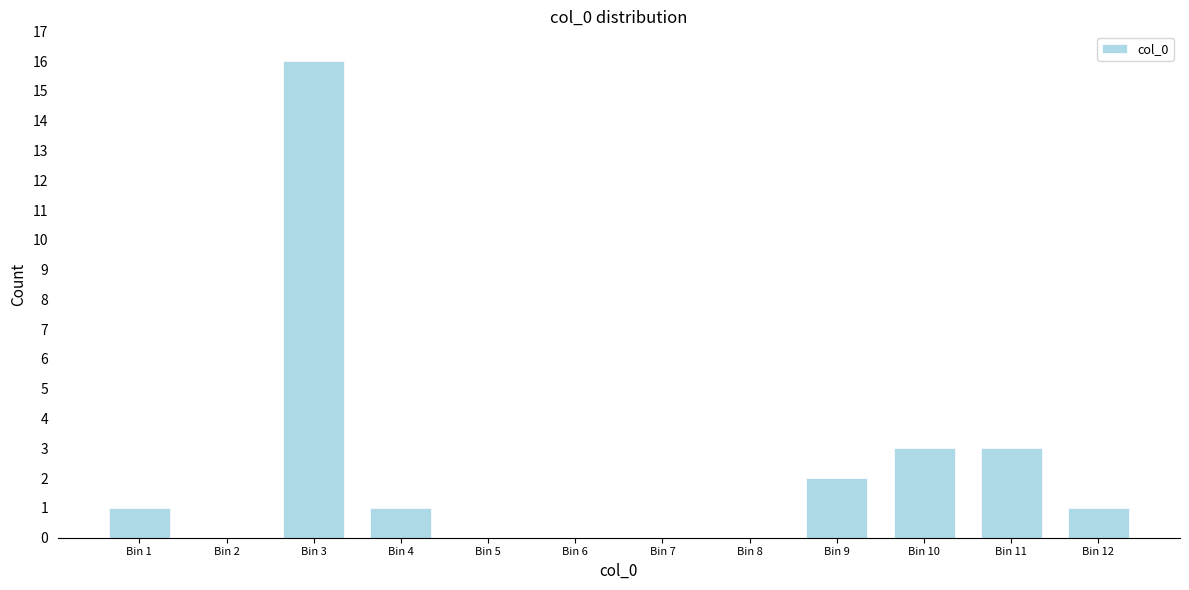

Reading right to left, list all the values displayed in this chart.

Bin 12=1	Bin 11=3	Bin 10=3	Bin 9=2	Bin 8=0	Bin 7=0	Bin 6=0	Bin 5=0	Bin 4=1	Bin 3=16	Bin 2=0	Bin 1=1